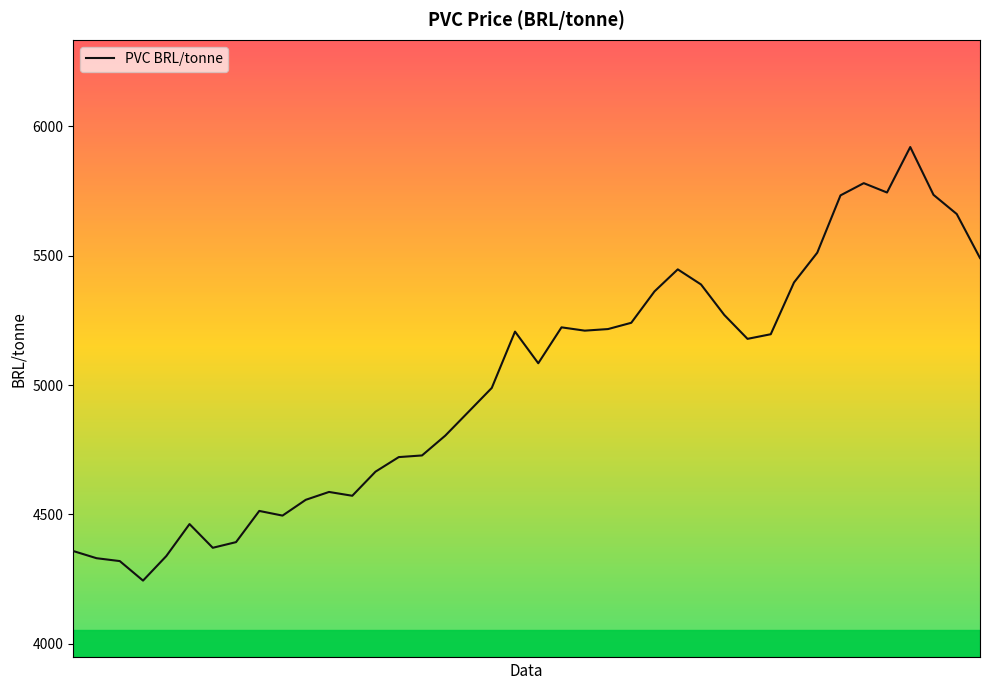

What is the difference between the maximum and minimum values?

1676.3